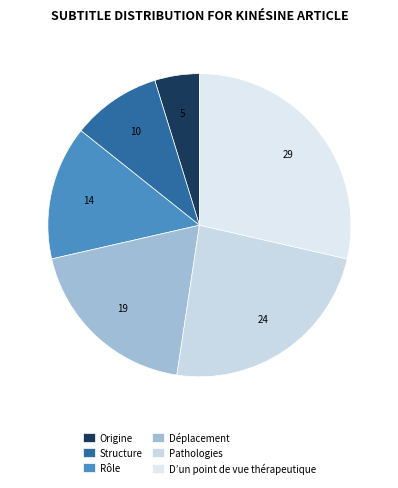

Count the number of slices in the pie.

6